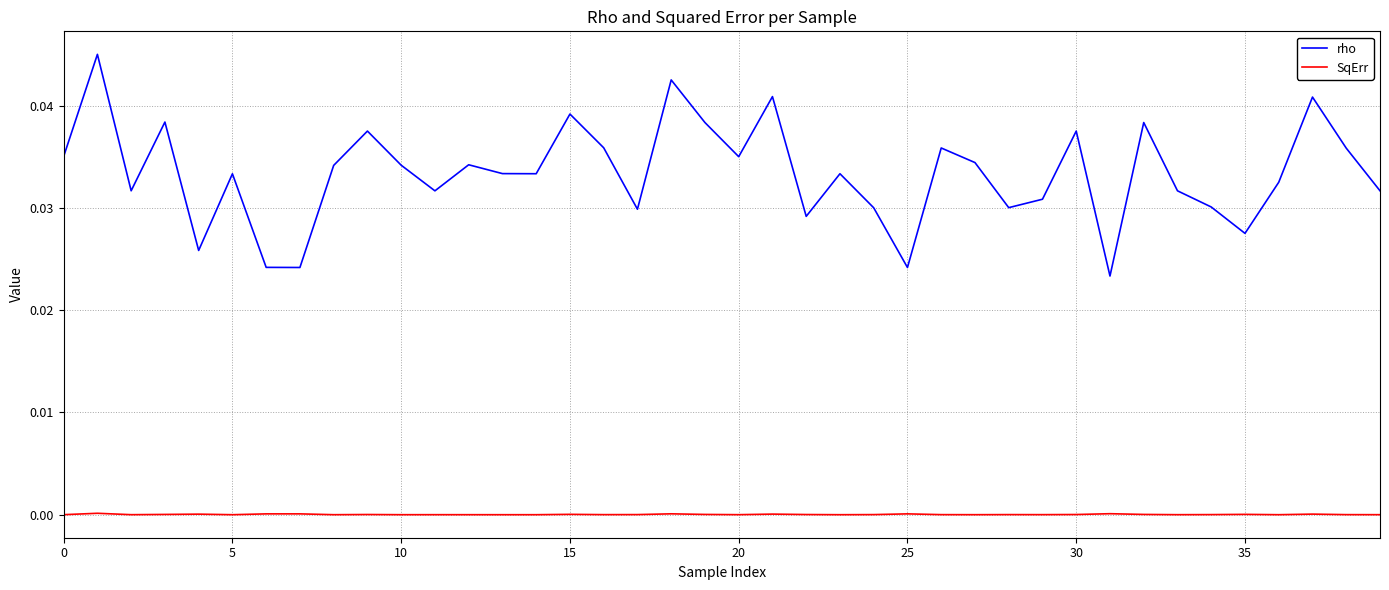

True or false: rho and SqErr intersect in this chart.

False